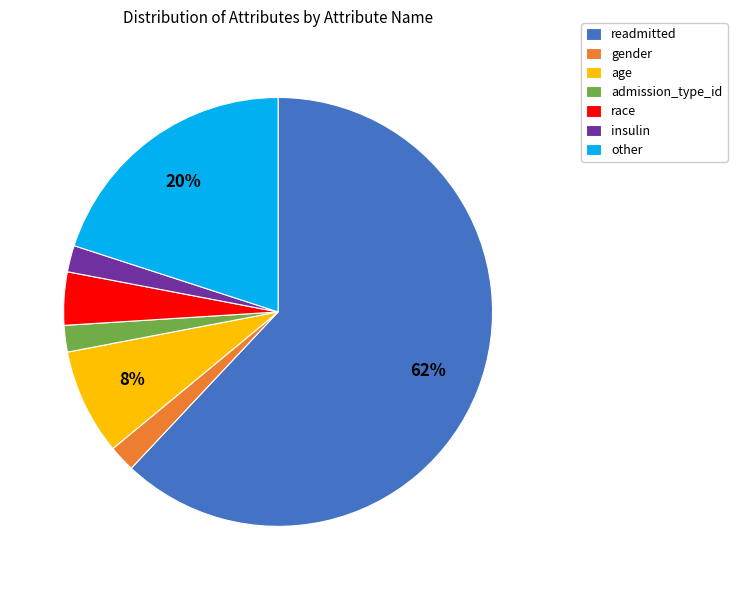

Is it true that admission_type_id is 2% of the pie?

True